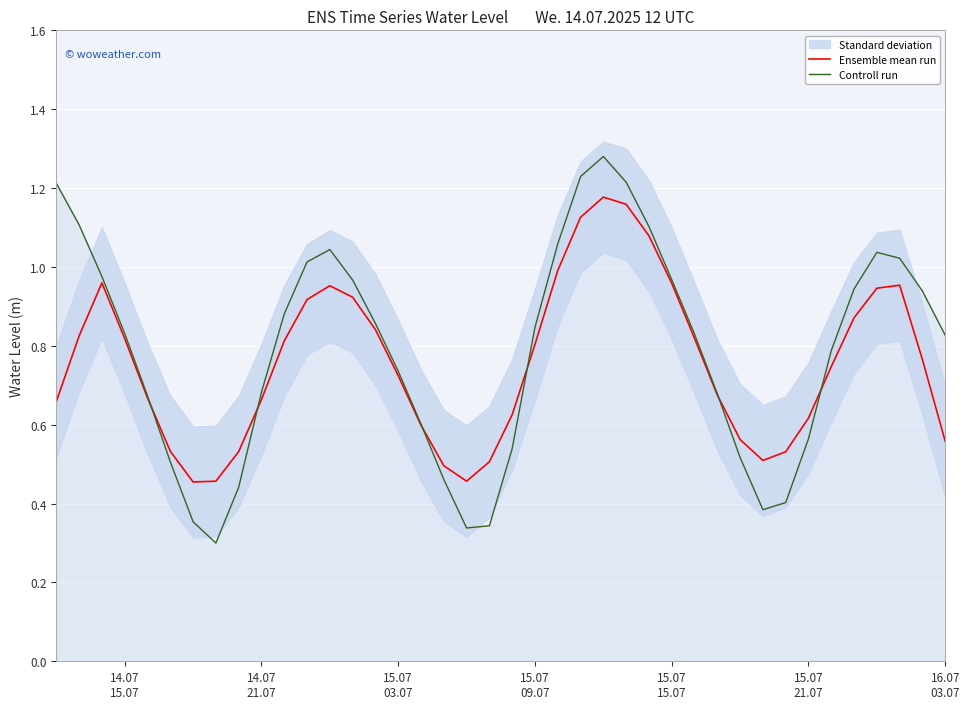

In Ensemble mean run, how many points are lower than both neighbors (excluding endpoints)?

3